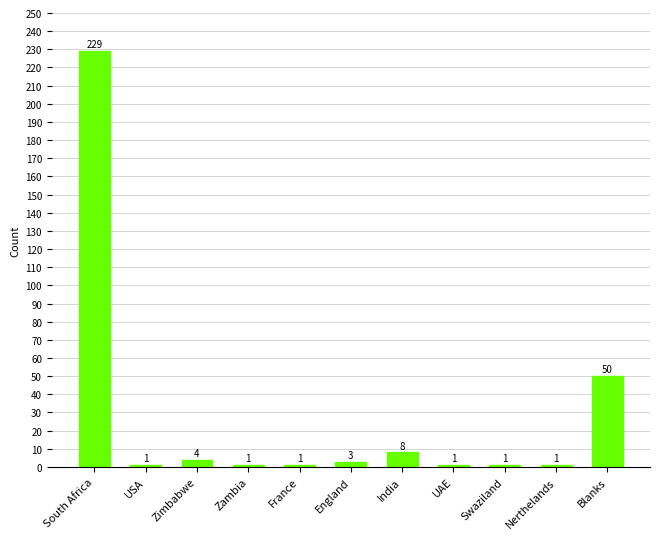

What is the ratio of the value at Blanks to the value at Swaziland?

50.0